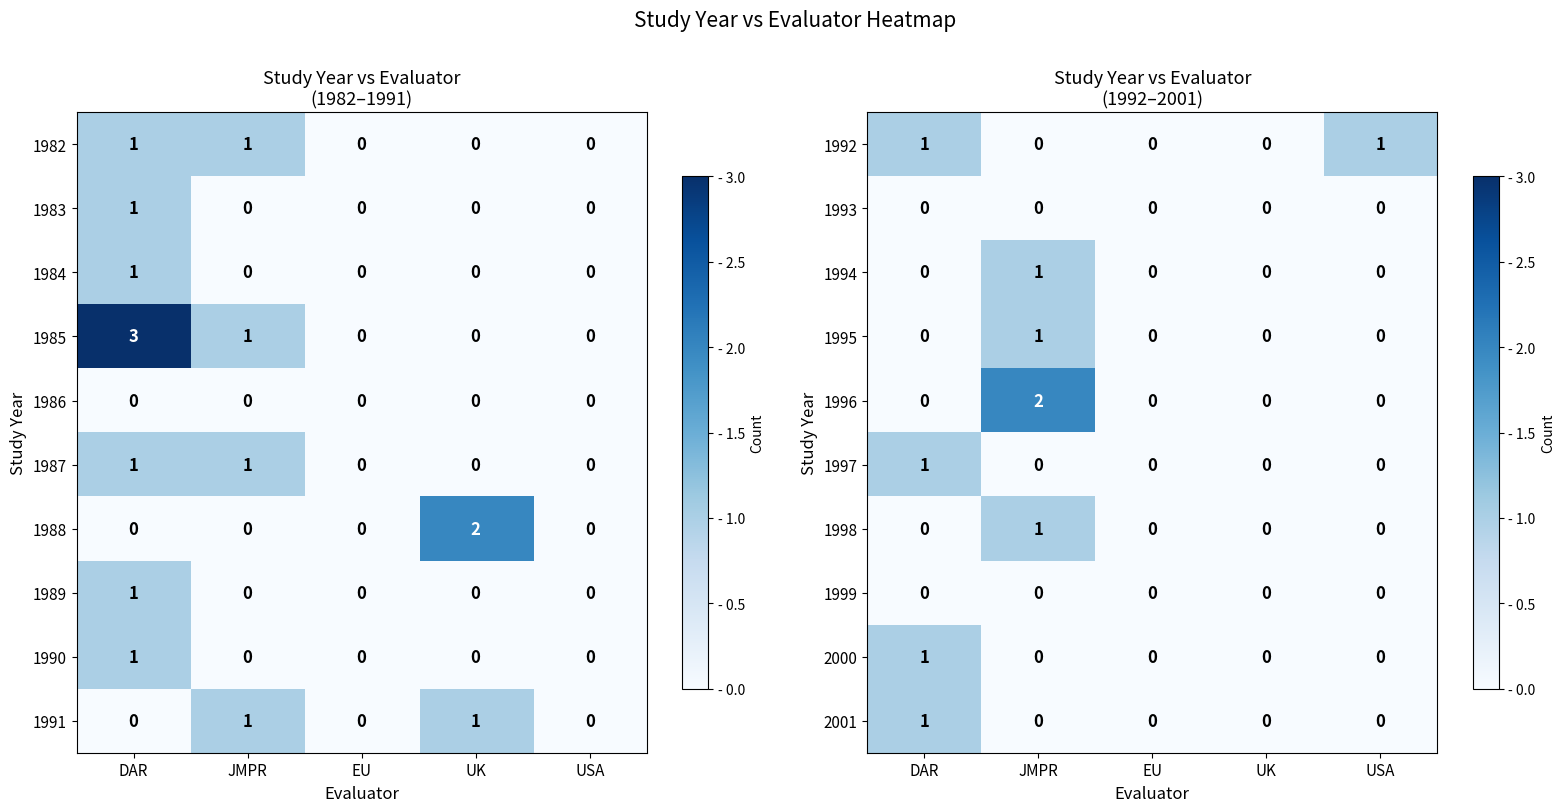

True or false: 1998 has a value of 0 at JMPR.

False